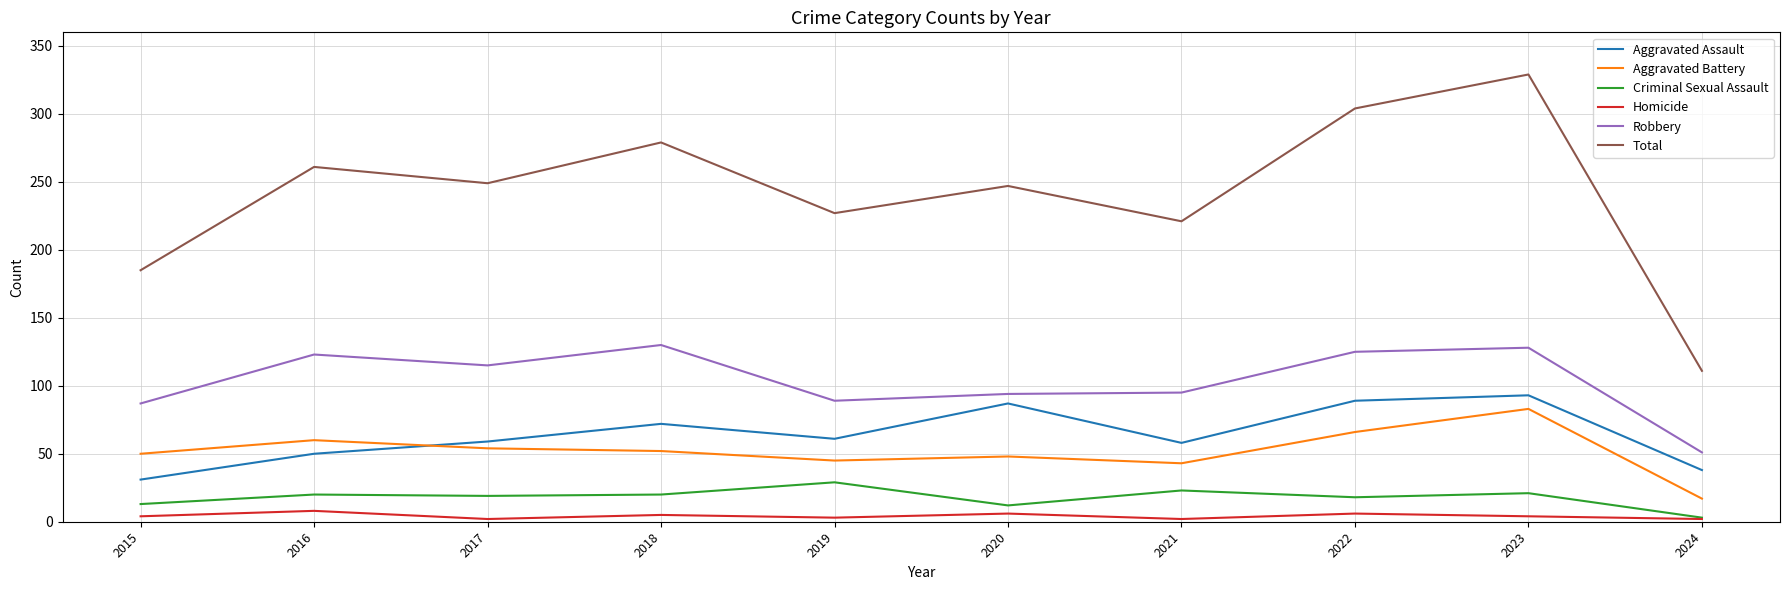

Rank the series at 2021 from lowest to highest value.

Homicide, Criminal Sexual Assault, Aggravated Battery, Aggravated Assault, Robbery, Total